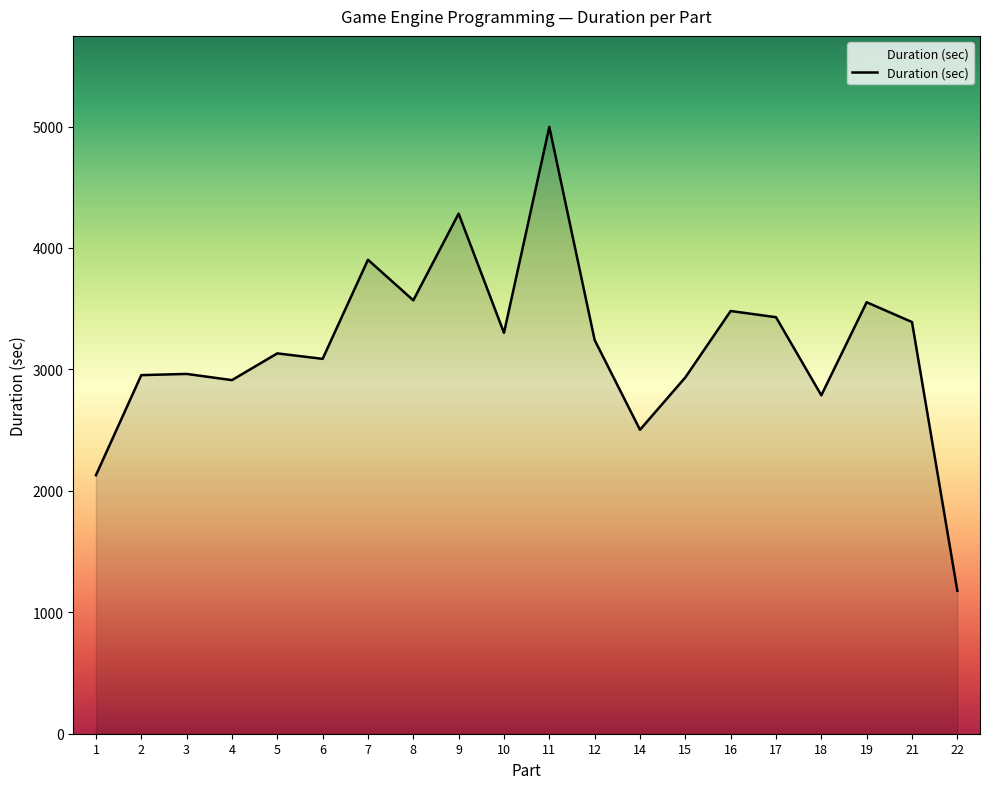

Approximately how many times larger is the value at 4 compared to 16?

0.8